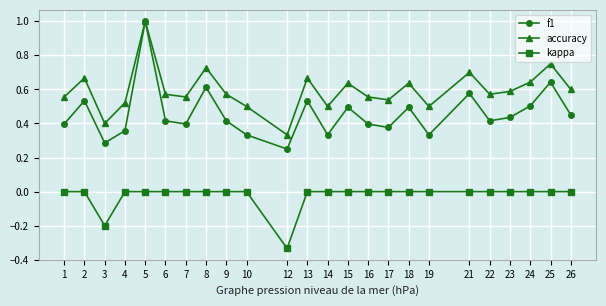

Which series has the largest range (max minus min)?

f1